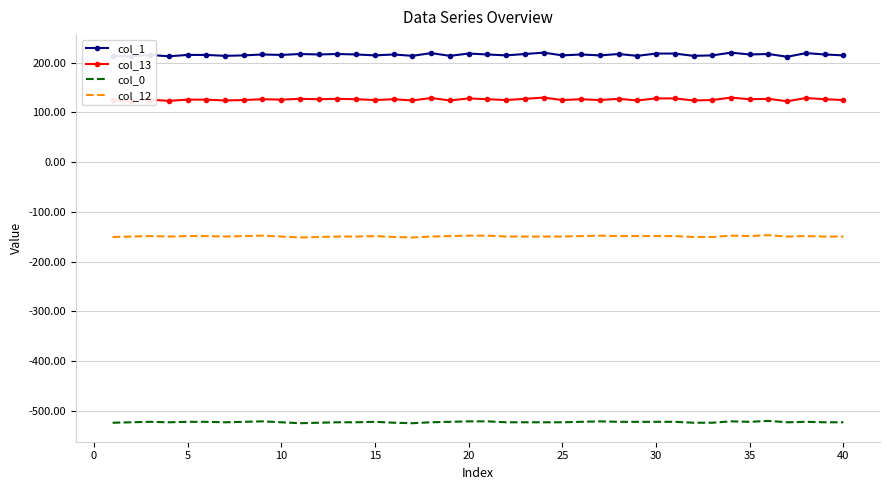

Which series has the widest spread of values?

col_1